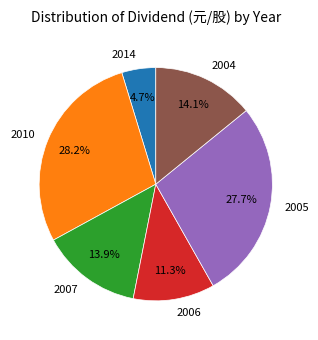

Does 2004 represent more than half of the total?

No